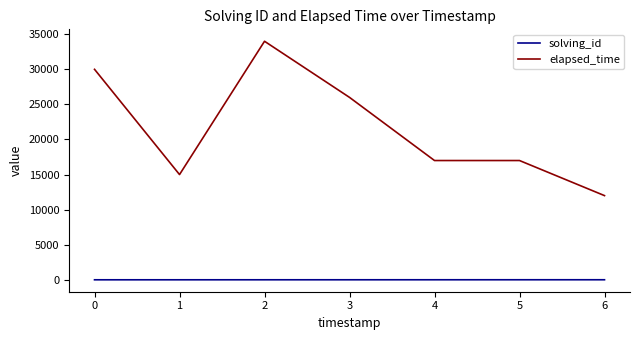

True or false: elapsed_time has a value of 30000 at 0.

True